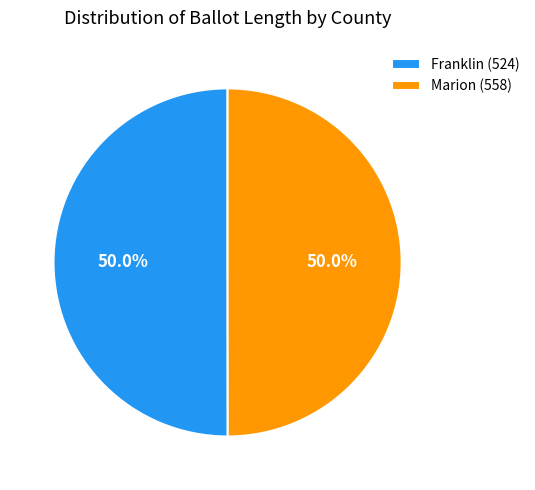

How many slices are in this pie chart?

2